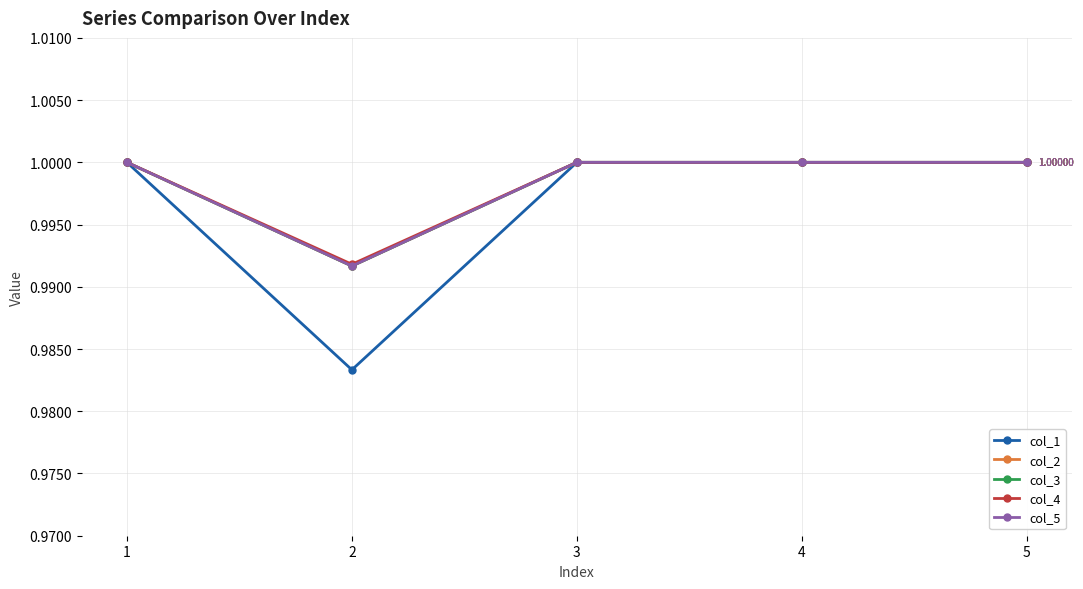

Reading right to left, list all the values displayed in this chart.

col_1: 1.0	1.0	1.0	1.0	1.0
col_2: 1.0	1.0	1.0	1.0	1.0
col_3: 1.0	1.0	1.0	1.0	1.0
col_4: 1.0	1.0	1.0	1.0	1.0
col_5: 1.0	1.0	1.0	1.0	1.0